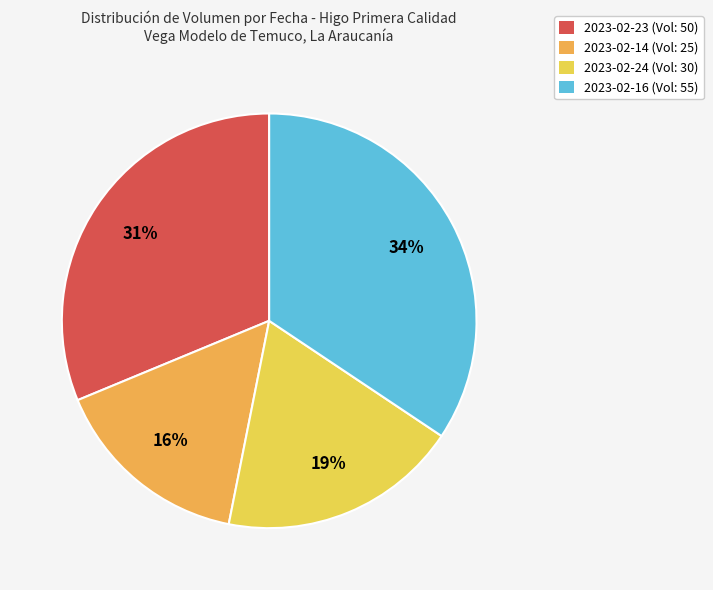

What is the largest slice in the pie chart?

2023-02-16 (Vol: 55)